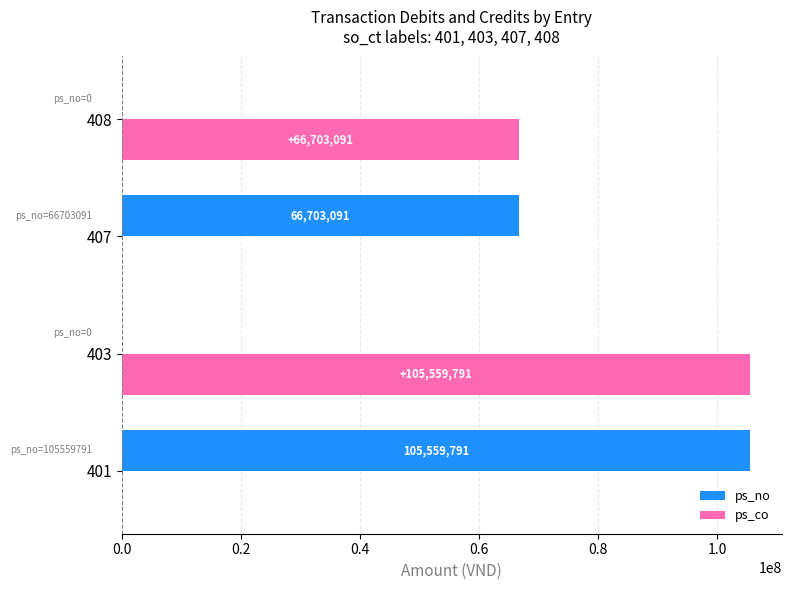

True or false: ps_co has a value of 45418516 at 408.

False